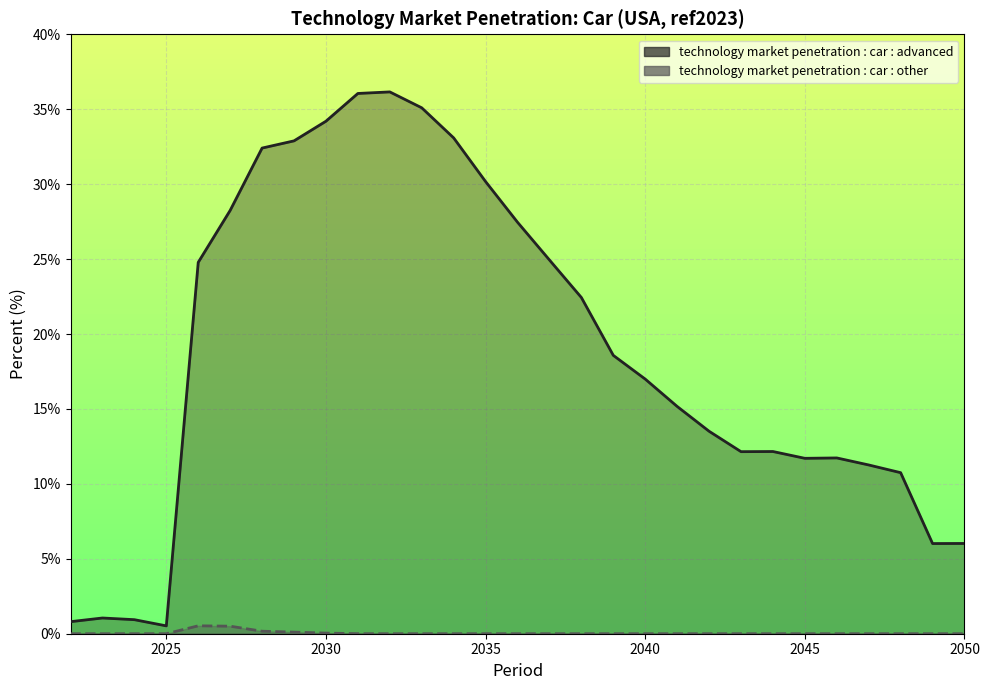

Which label corresponds to the smallest value in the chart?

2022